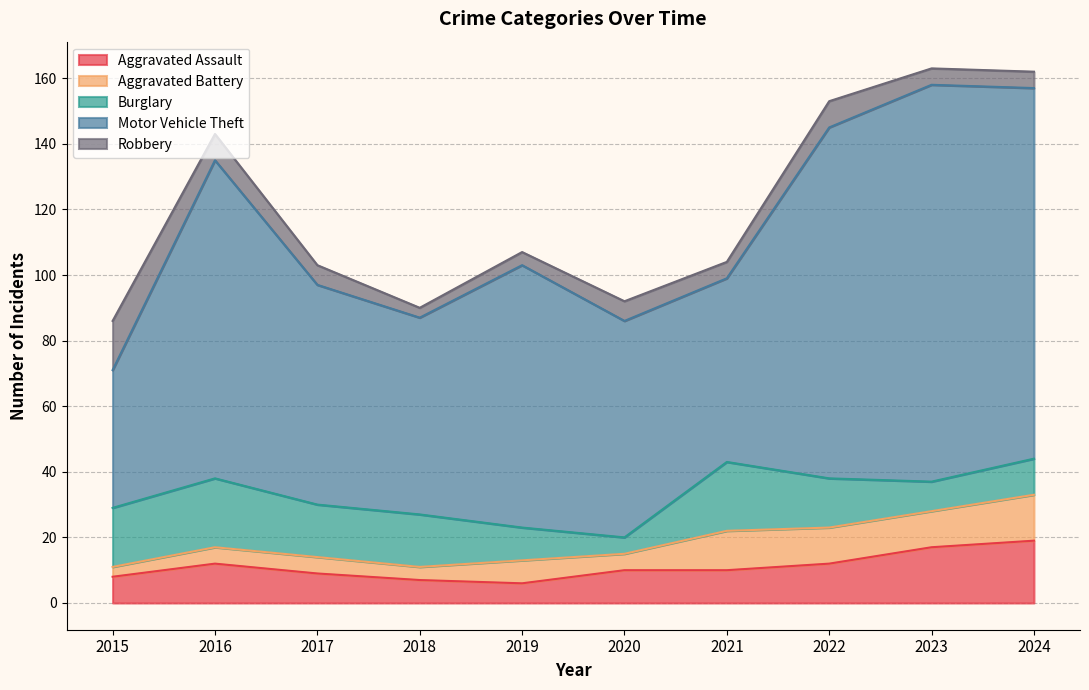

What is the value of the Aggravated Assault point at the 10th from the left?

19